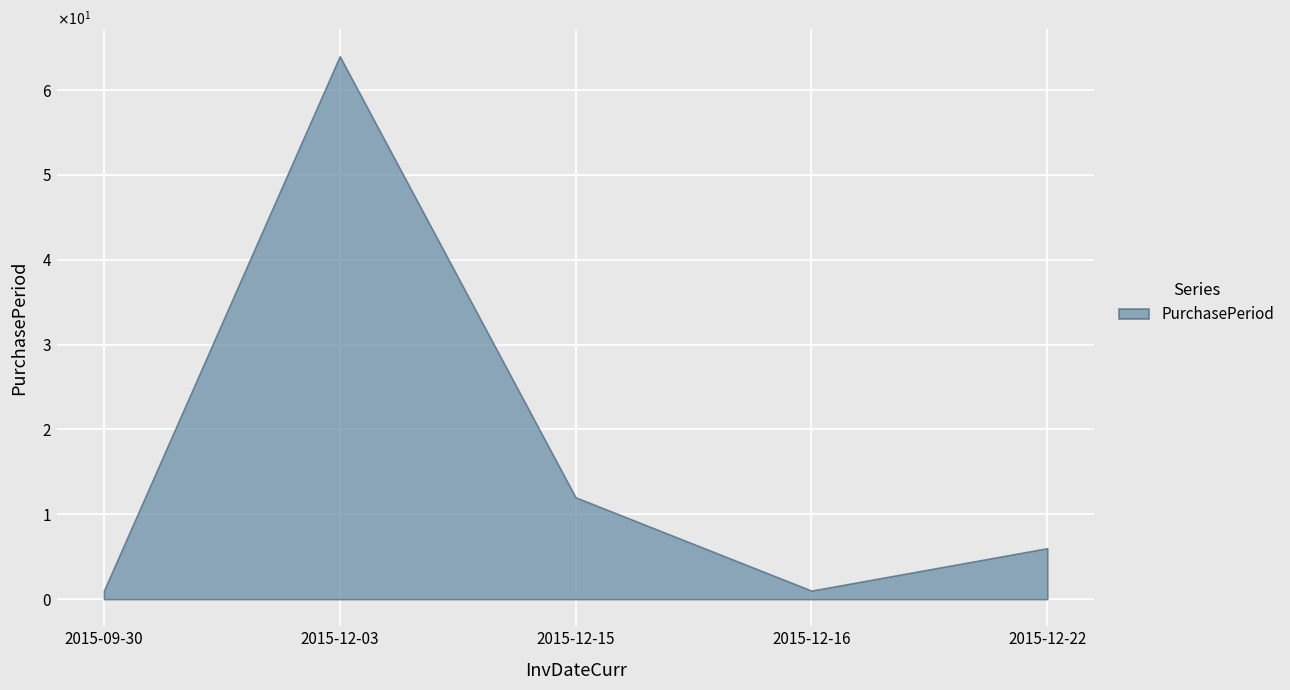

What is the difference between the second highest and second lowest values?

11